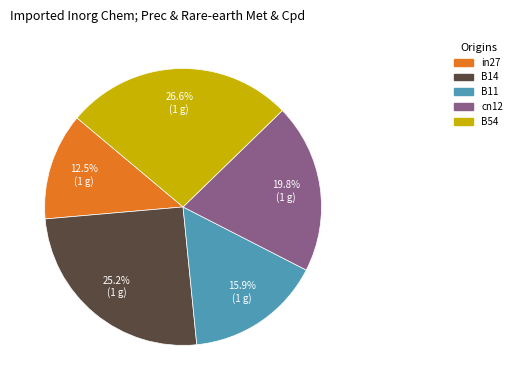

Is it true that B11 is 29% of the pie?

False